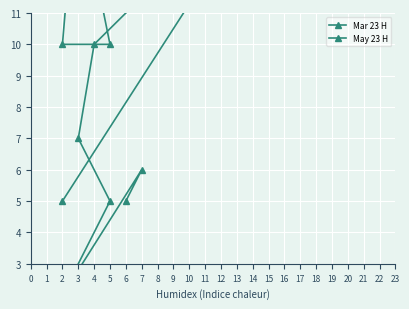

At which category is the sum across all series the highest?

7